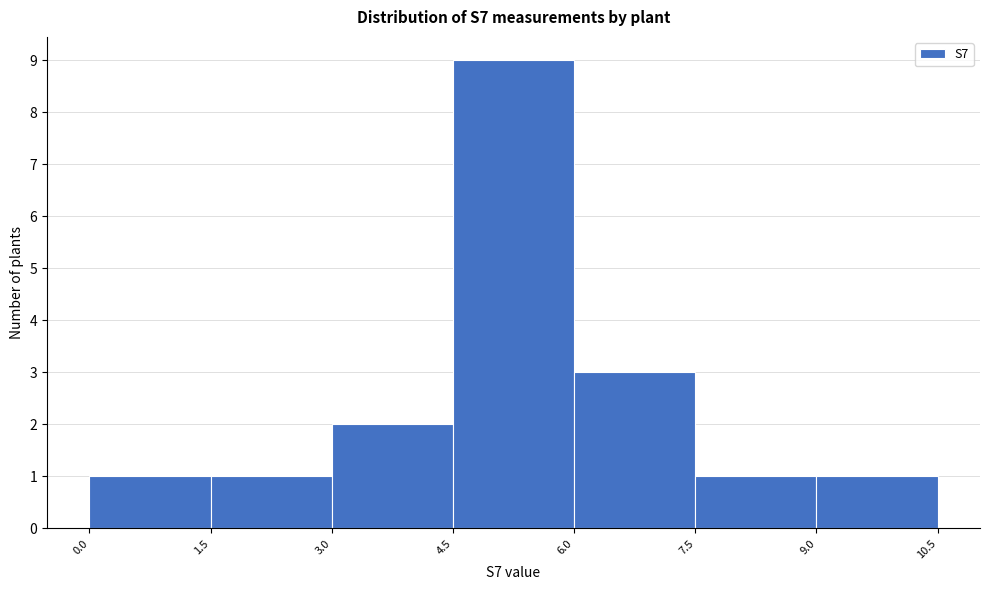

What is the height of the bar covering 3.0 to 4.5 on the x-axis? The values are not printed on the chart, so give them approximately, as read against the axis.

2